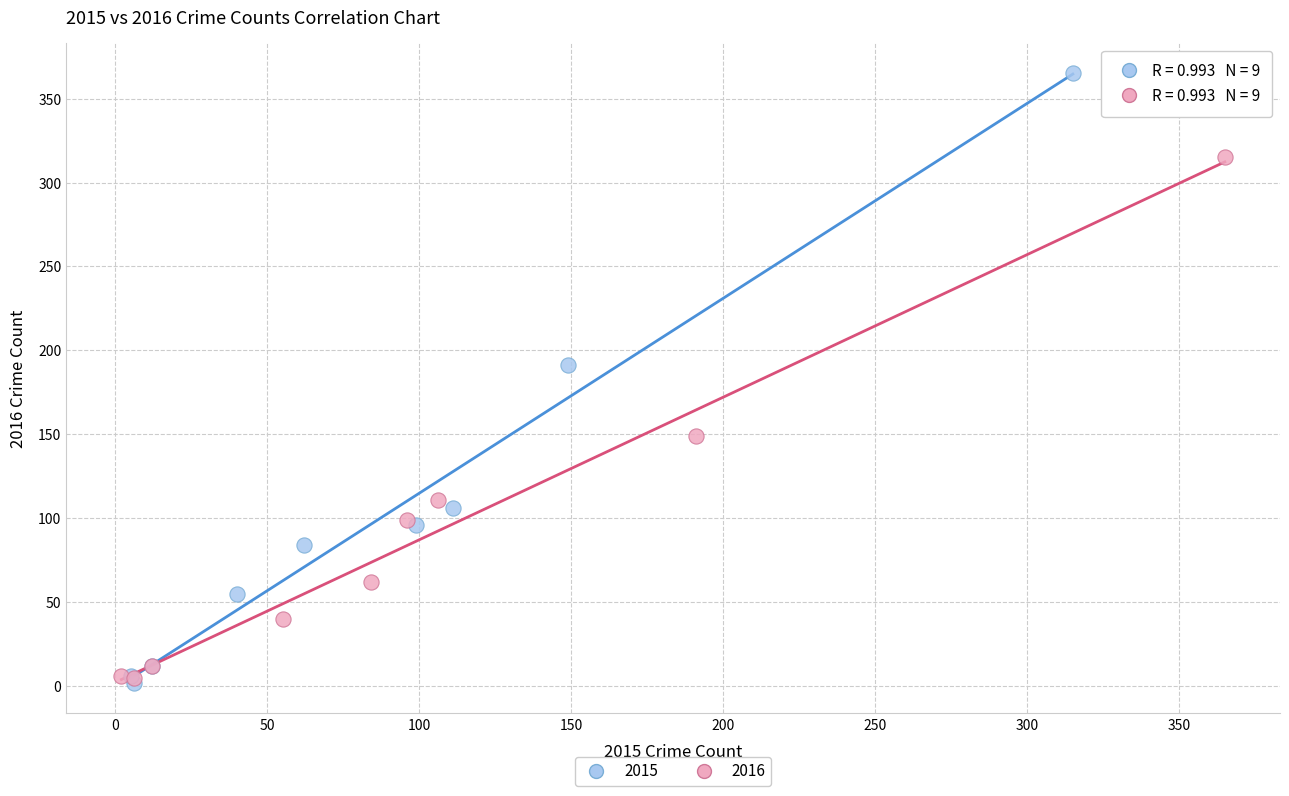

Which series has the widest spread of Y values?

2015